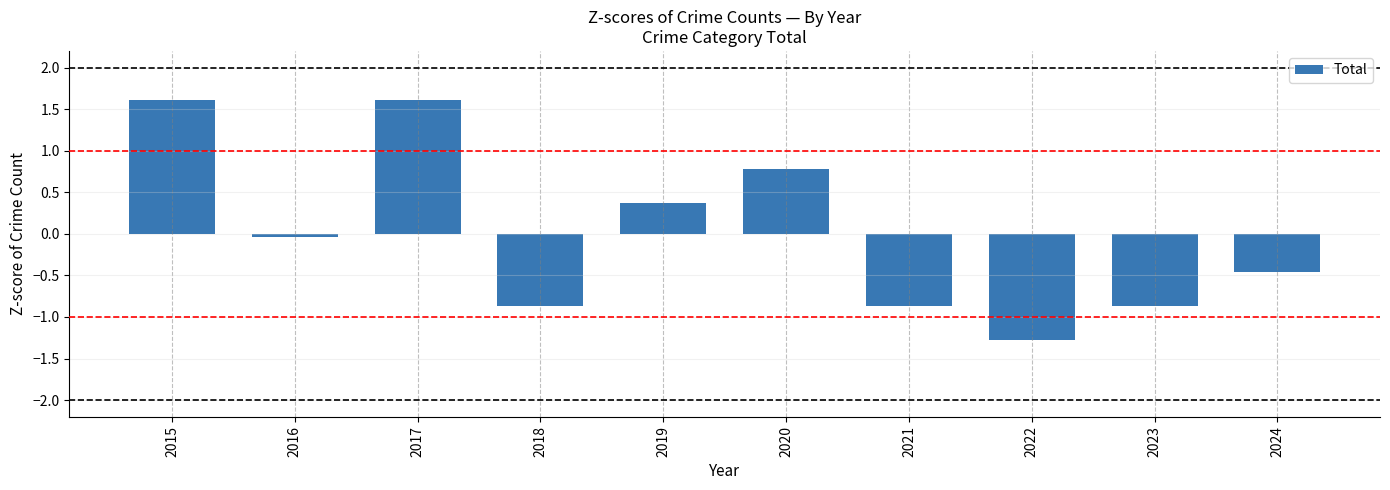

The chart shows a value of -0.0 at 2016. True or false?

True